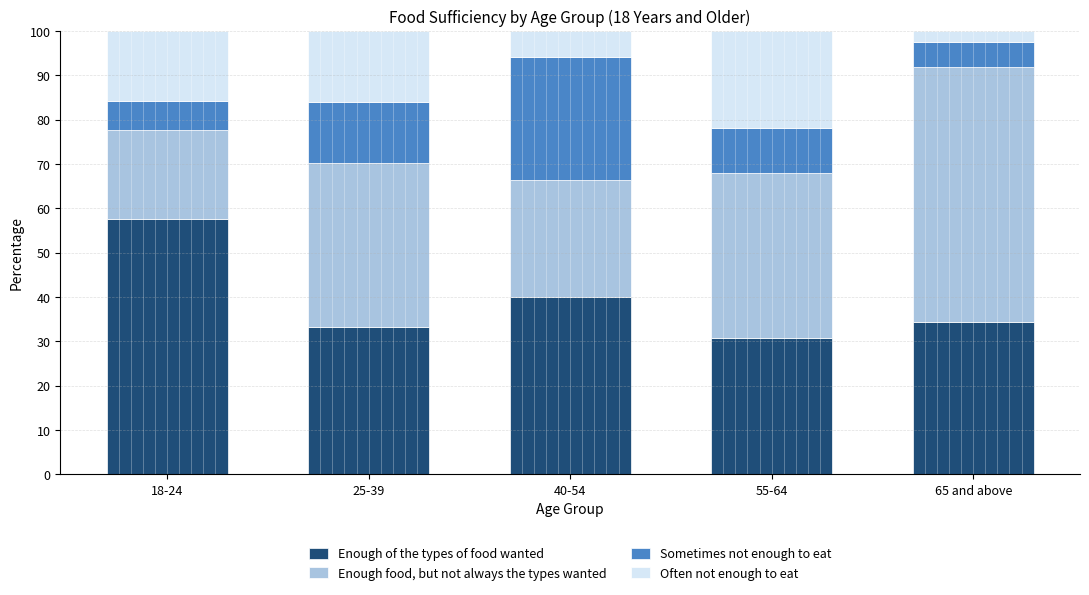

Reading left to right, transcribe the values for Enough of the types of food wanted.

18-24=57.7	25-39=33.3	40-54=39.9	55-64=30.9	65 and above=34.5